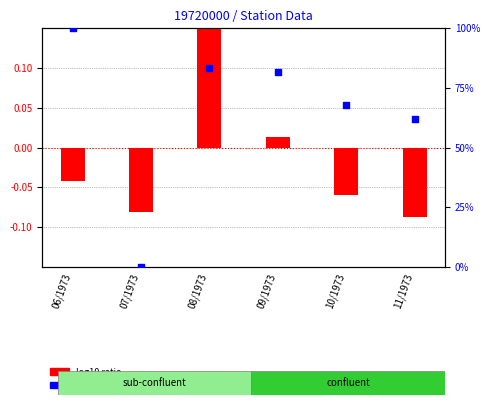

Is the value of percentile rank within the sample at 07/1973 greater than the value of log10 ratio at 09/1973?

No